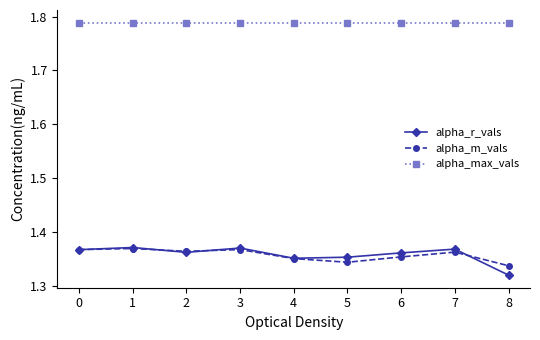

True or false: alpha_m_vals and alpha_max_vals cross at least once.

False